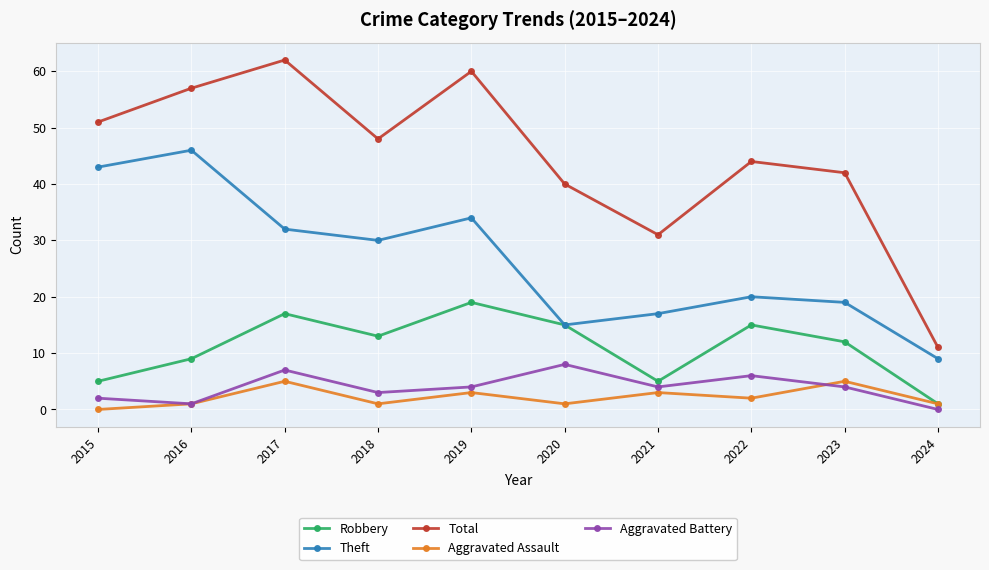

What is the sum of the Theft values at 2024 and 2023?

28